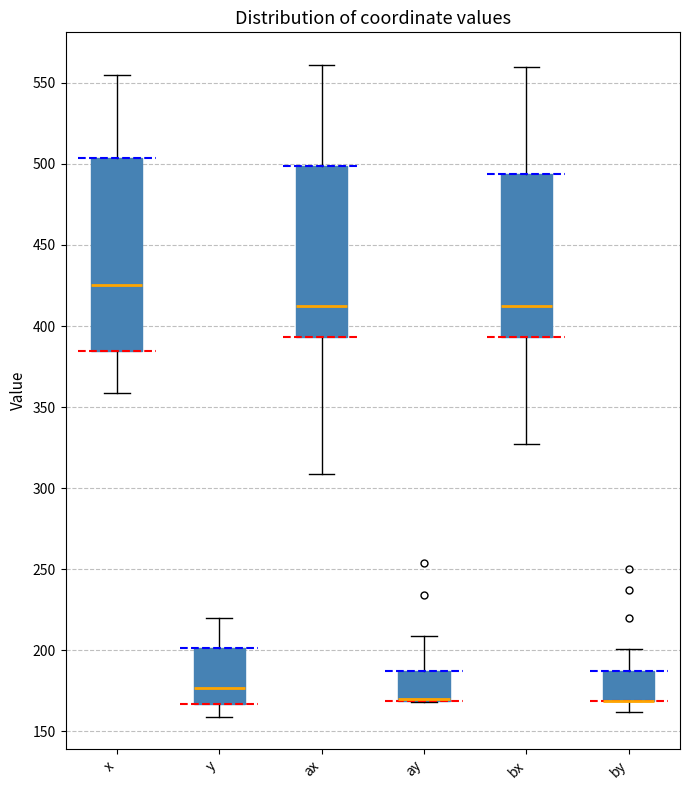

Reading left to right, transcribe this box plot: for each box, give where its median line is, the range the box spans, and where its two whiskers end, as read against the y-axis. The values are not printed on the chart, so give them approximately, as read against the axis.

x: median 425, box 385 to 505, whiskers 360 to 555
y: median 175, box 165 to 200, whiskers 160 to 220
ax: median 415, box 395 to 500, whiskers 310 to 560
ay: median 170 (drawn on the box's lower edge), box 170 to 185, whiskers 170 to 210
bx: median 415, box 395 to 495, whiskers 325 to 560
by: median 170 (drawn on the box's lower edge), box 170 to 185, whiskers 160 to 200